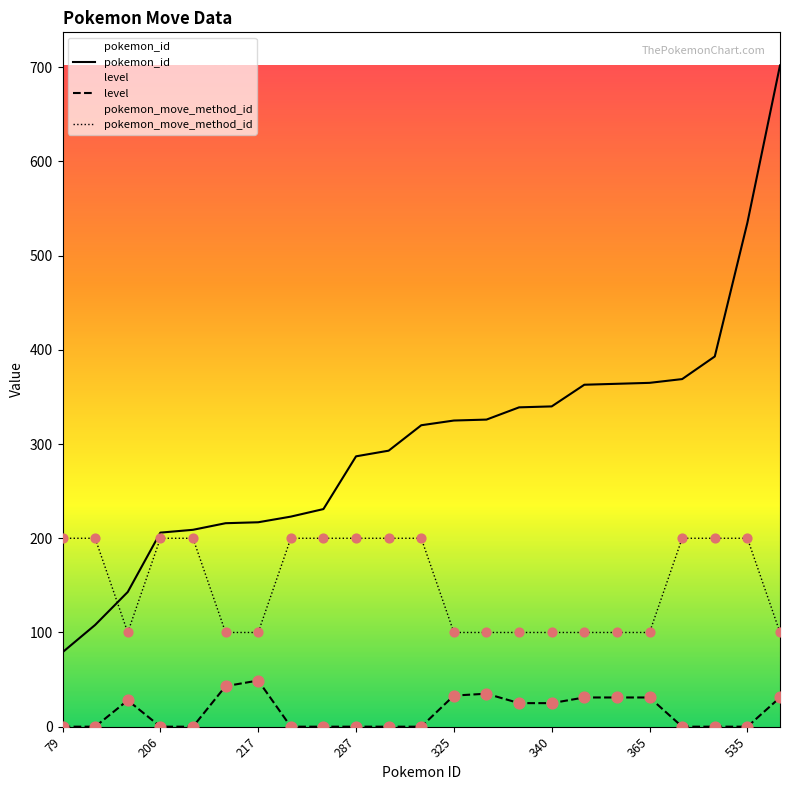

Which series has the largest total across all categories?

pokemon_id